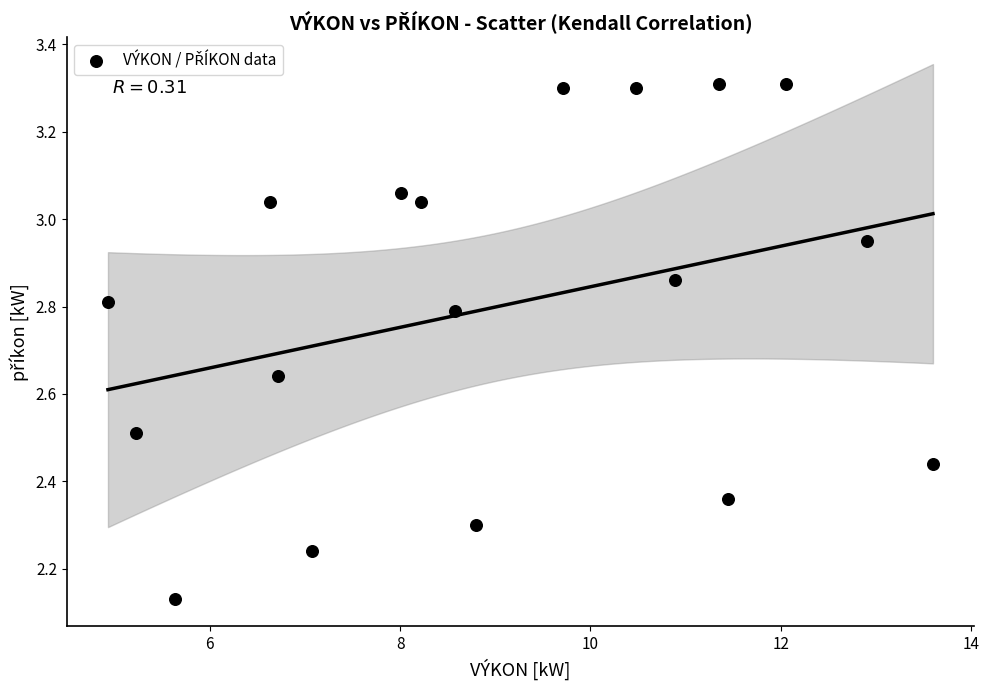

What is the range of X values (max minus min)?

8.7